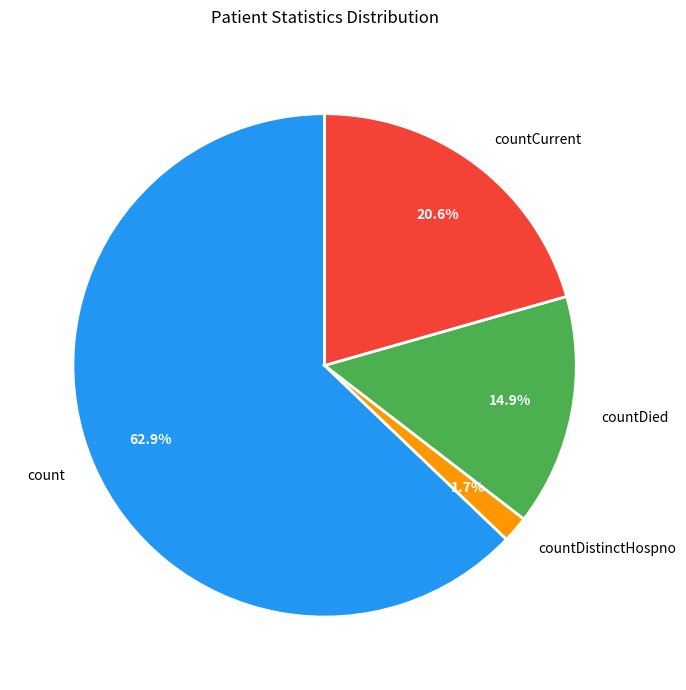

What percentage do countDistinctHospno and count together represent?

64.5%